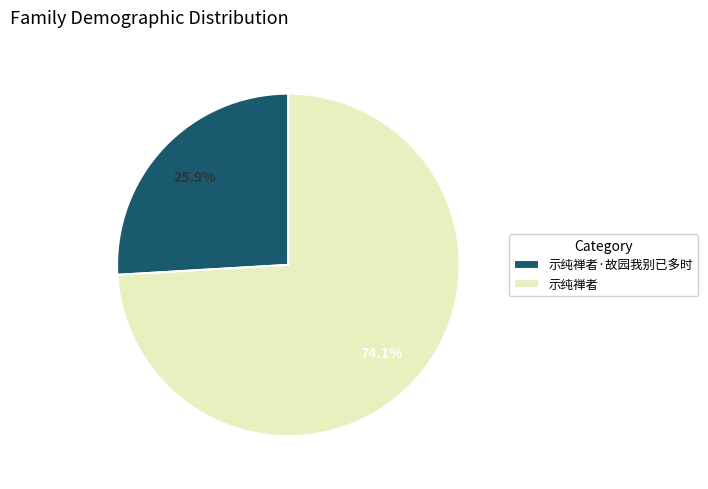

The 示纯禅者 slice represents 74% of the pie. True or false?

True